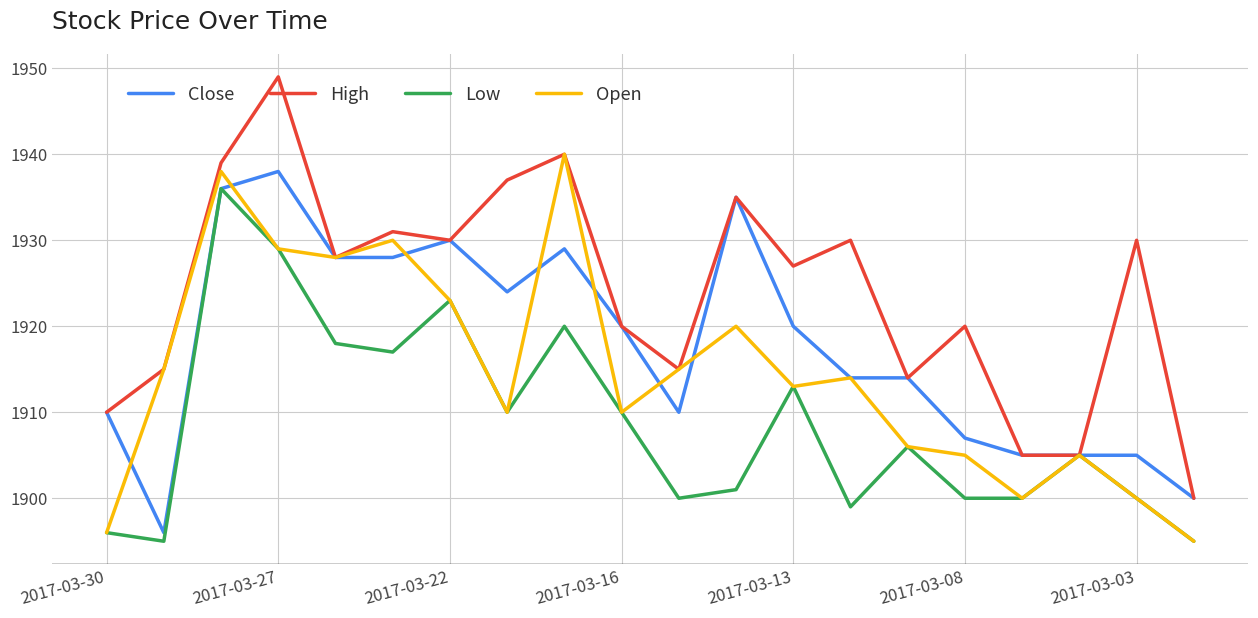

What is the minimum value for Close?

1896